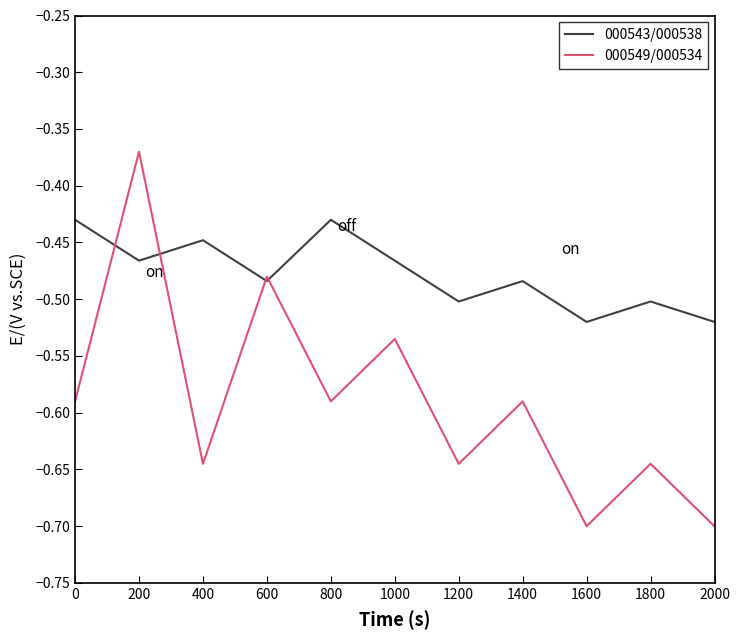

Which category has the highest value in the 000549/000534 series?

200